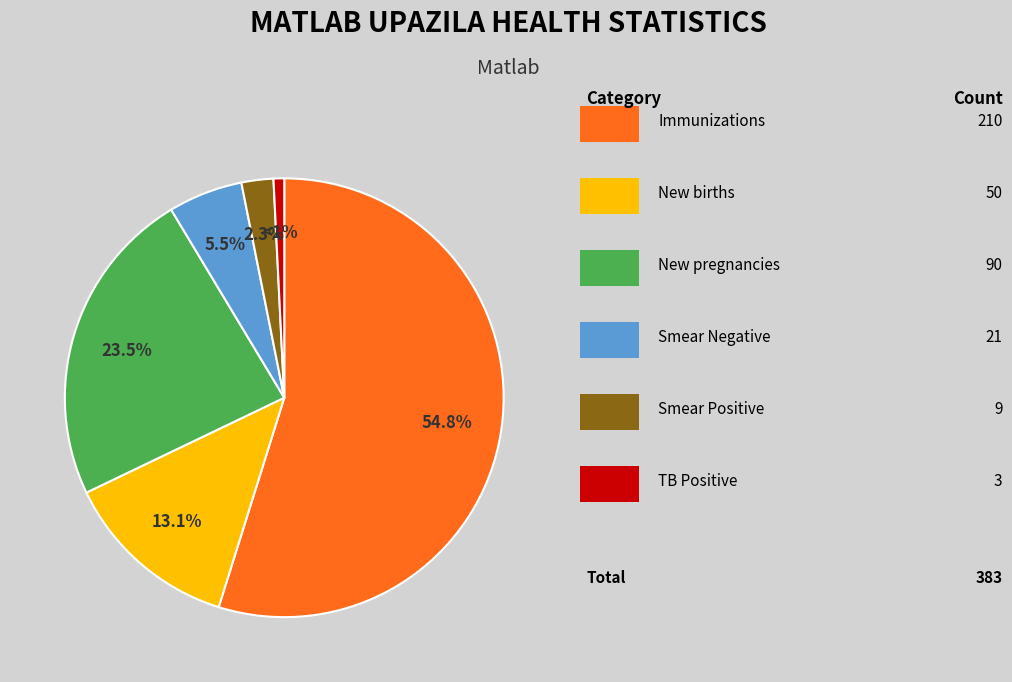

Does any single category account for the majority?

Yes